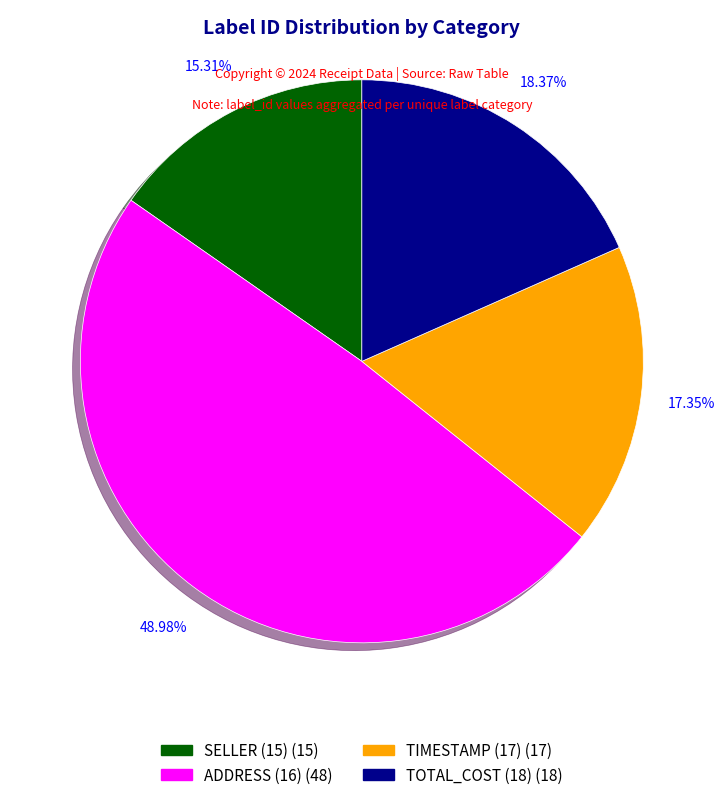

Is there any slice that represents more than half of the pie?

No